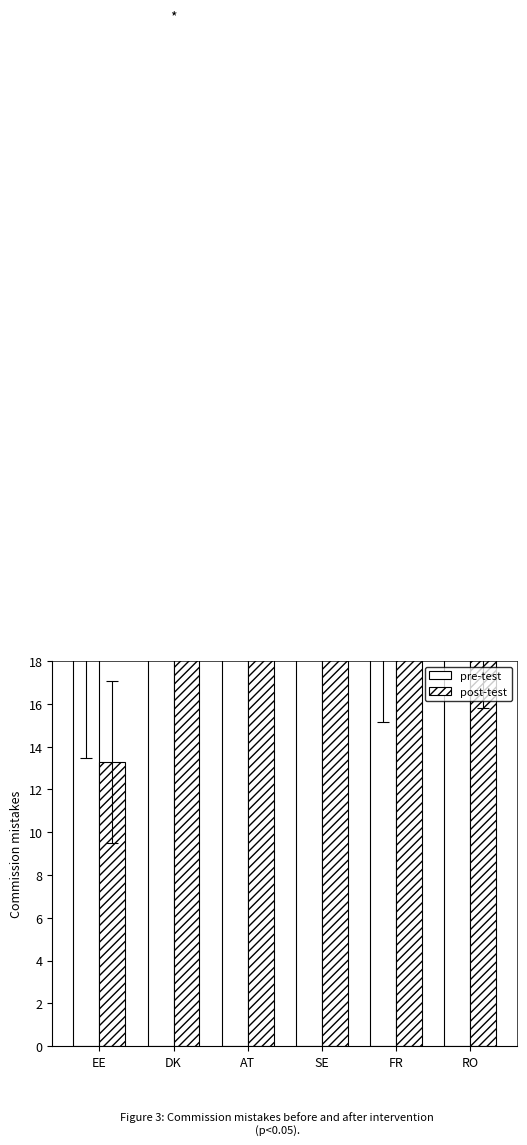

At how many categories does at least one series exceed 21?

5